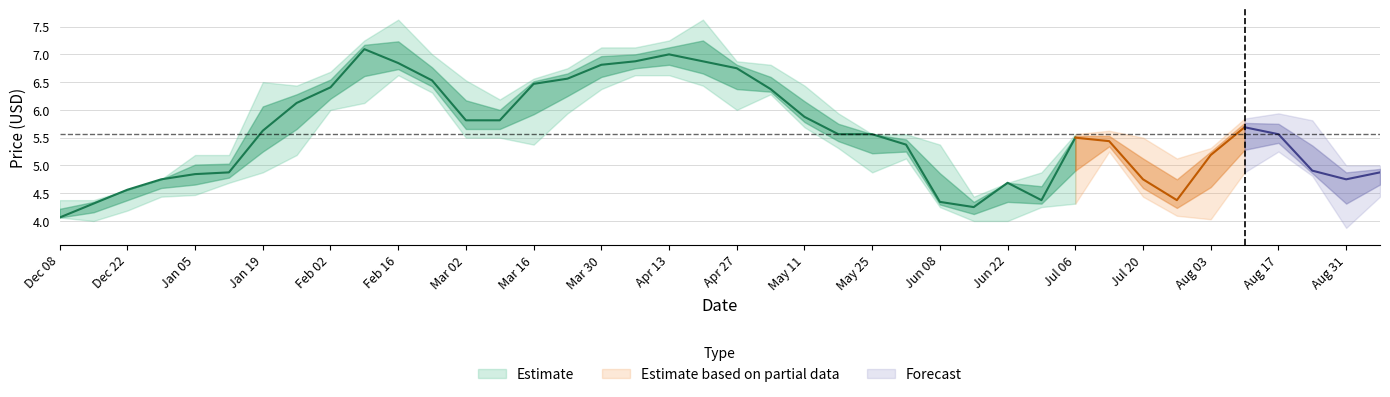

What is the approximate value of close at 3?

4.8